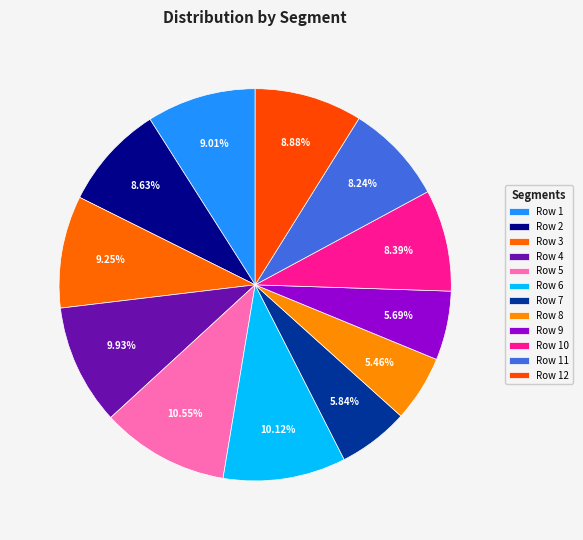

To the nearest percent, what is the combined percentage of Row 6 and Row 5?

21%